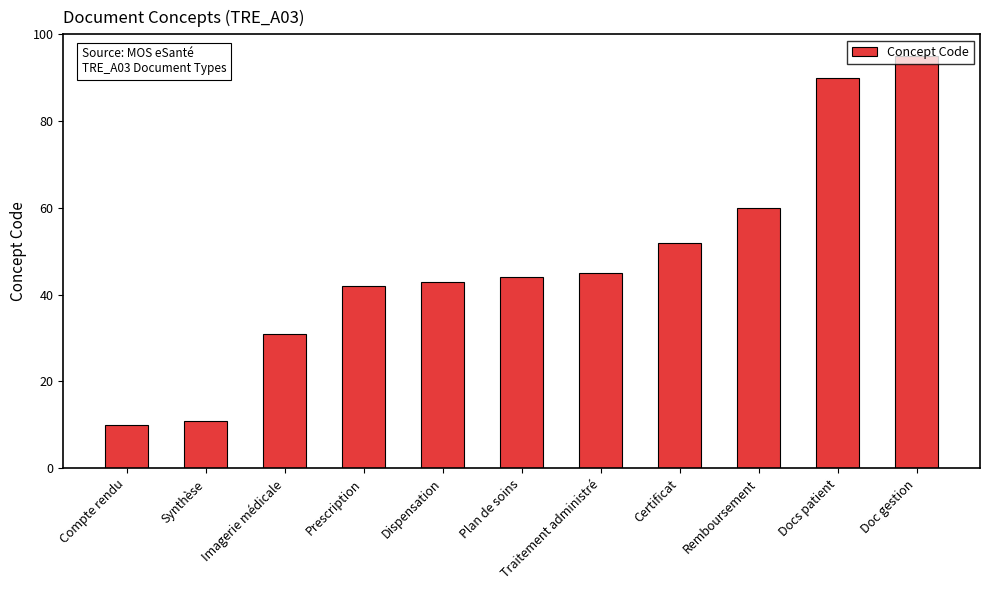

What is the difference between the maximum and minimum values?

85